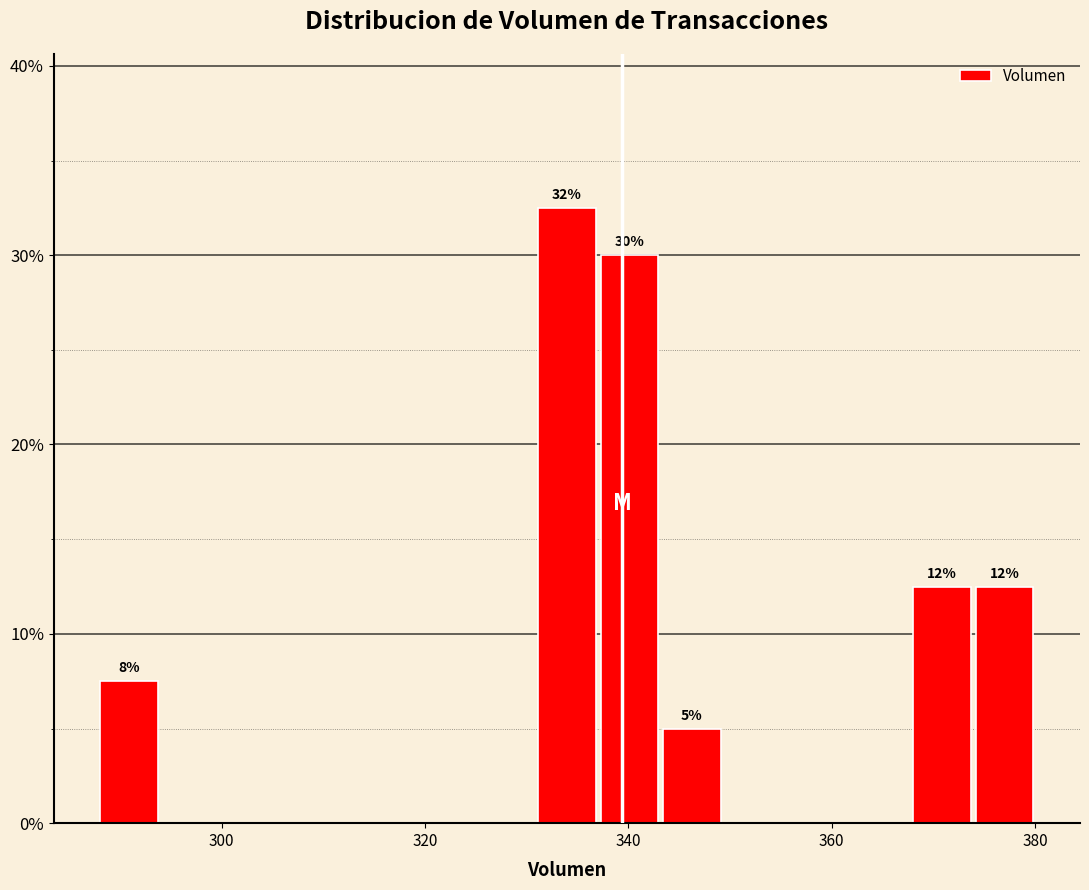

Read against the x-axis, roughly where is the centre of the tallest bar?

334